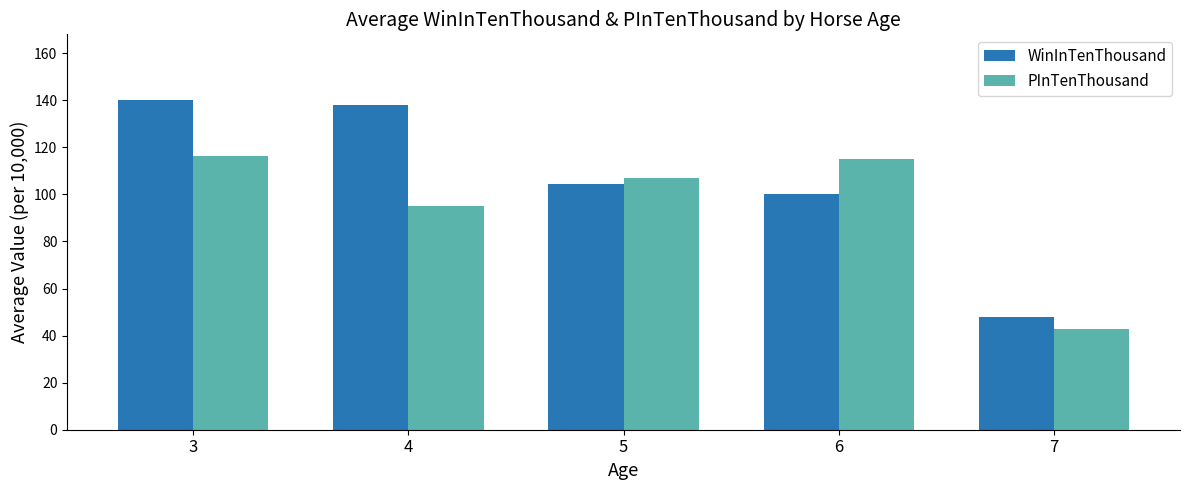

Read the PInTenThousand value at 4.

95.2